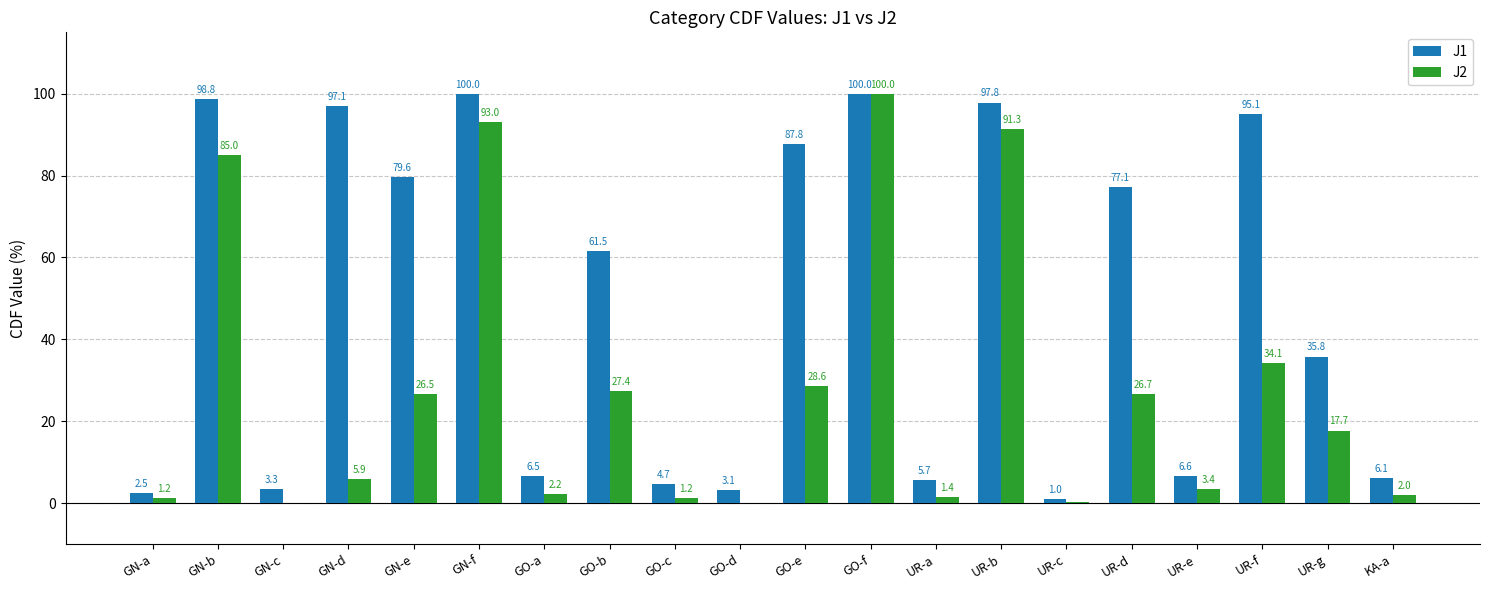

What is the spread (max minus min) of values at UR-c?

0.6